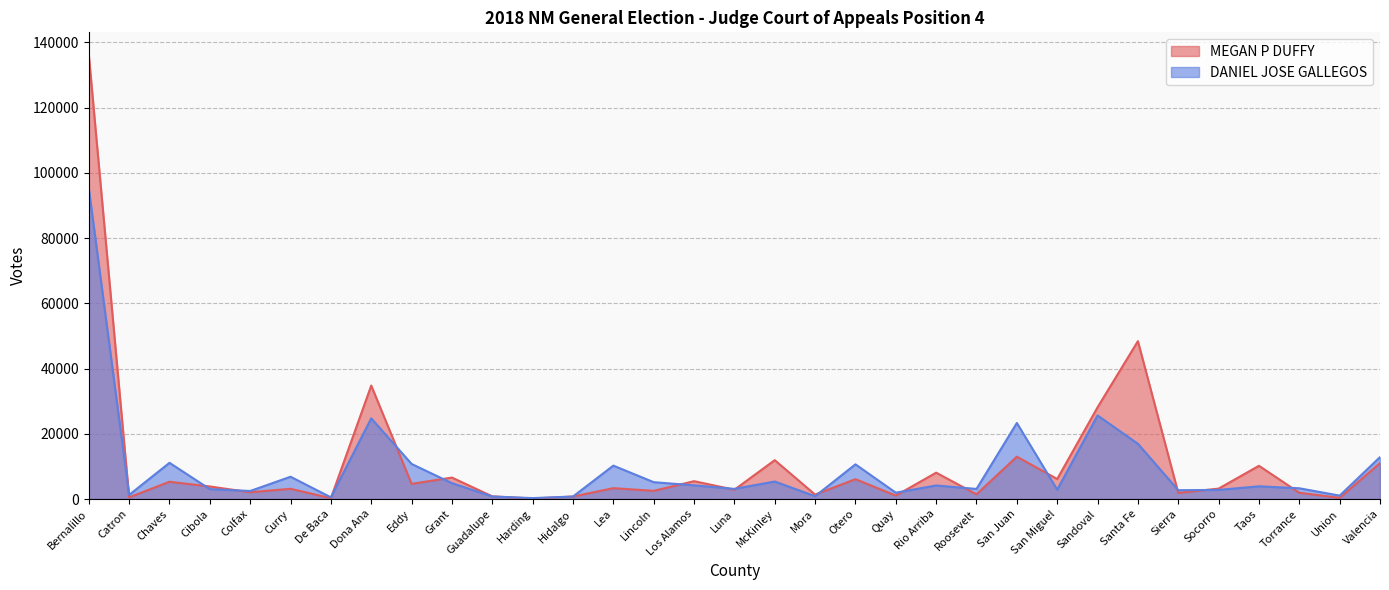

What is the difference between the DANIEL JOSE GALLEGOS values at San Miguel and Otero?

7770